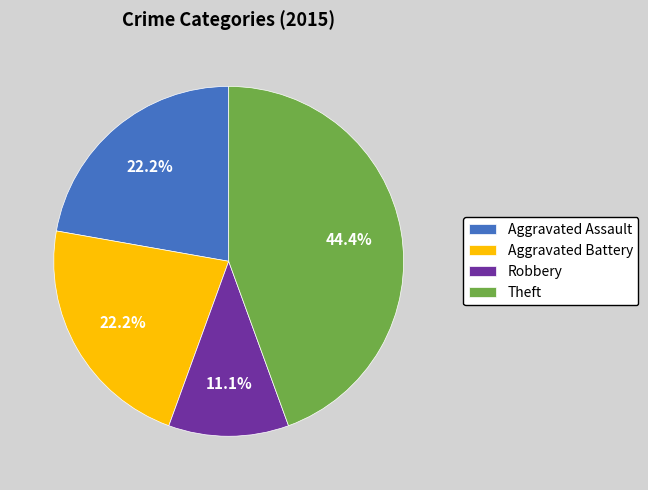

Is Aggravated Assault the majority of the pie?

No